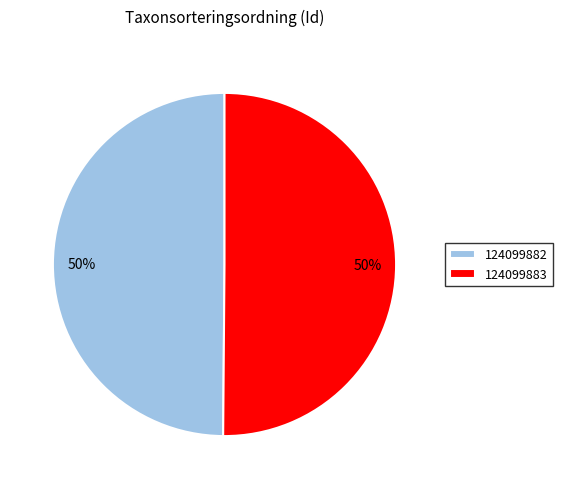

To the nearest percent, what percentage of the pie is 124099883?

50%